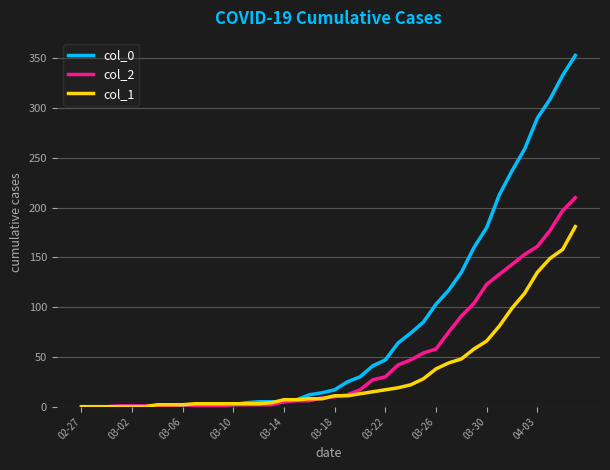

Which series has the largest total across all categories?

col_0